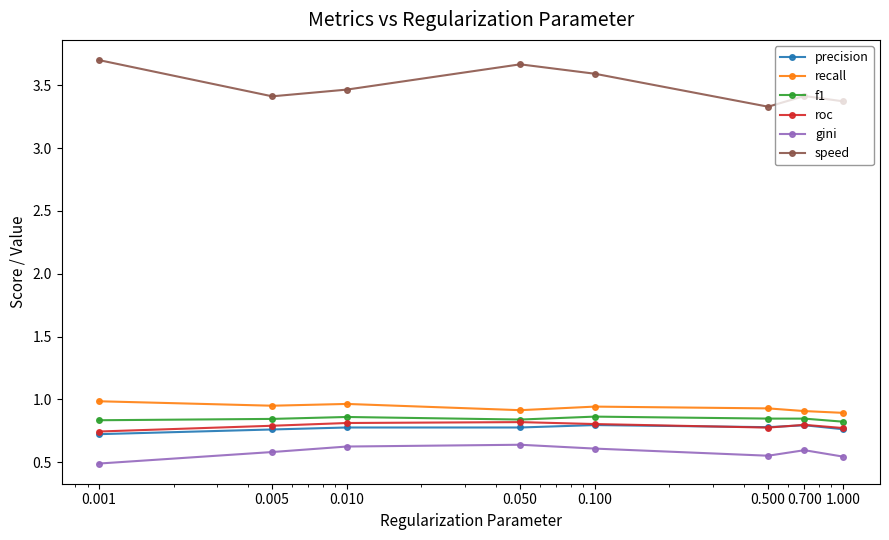

Which series has the largest total across all categories?

speed